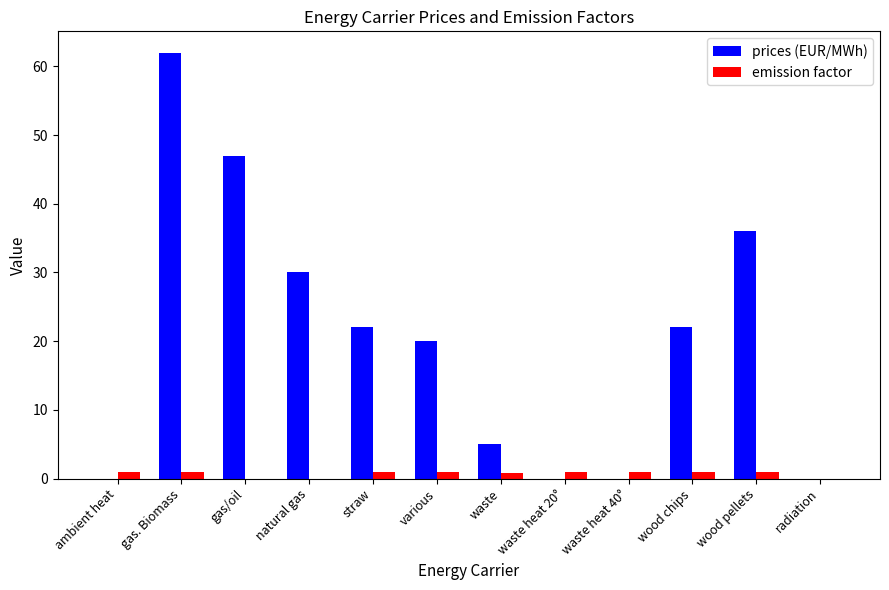

The emission factor series shows 1.0 at waste heat 40°. True or false?

True